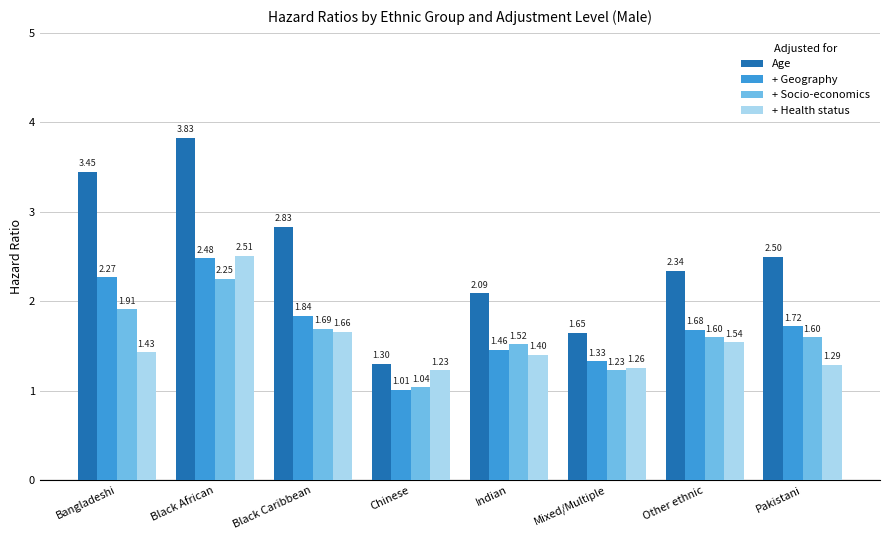

What is the sum of all + Geography values?

13.8